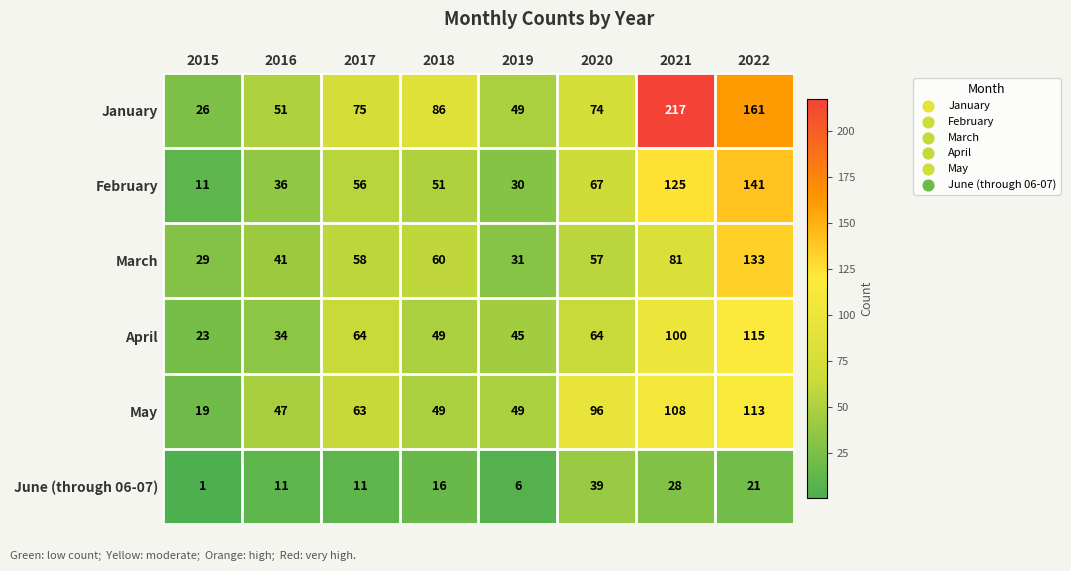

At which category does the chart reach its minimum across all series?

2015